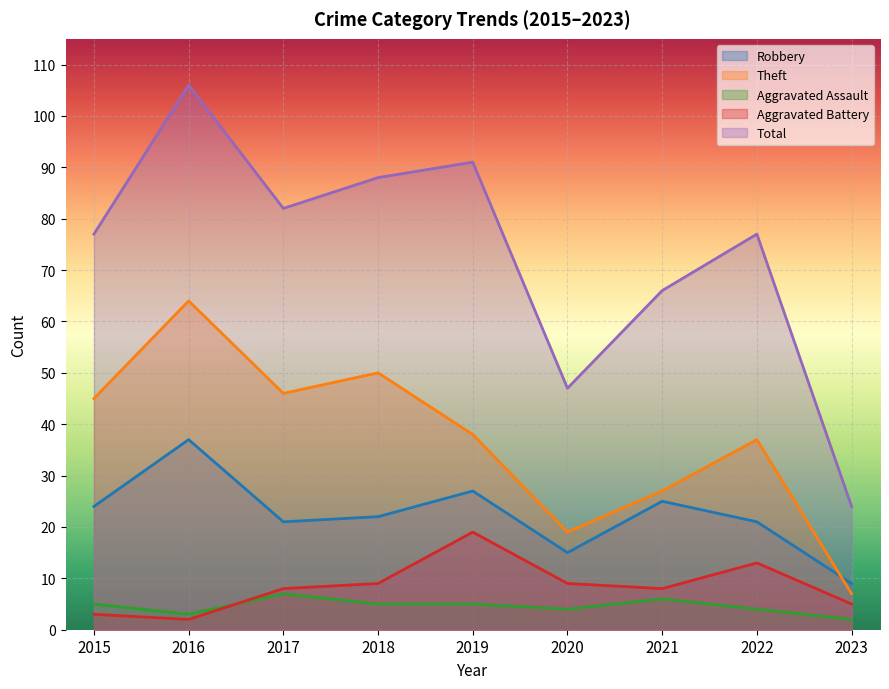

Reading left to right, transcribe all the data shown in this chart.

Robbery: 2015=24	2016=37	2017=21	2018=22	2019=27	2020=15	2021=25	2022=21	2023=9
Theft: 2015=45	2016=64	2017=46	2018=50	2019=38	2020=19	2021=27	2022=37	2023=7
Aggravated Assault: 2015=5	2016=3	2017=7	2018=5	2019=5	2020=4	2021=6	2022=4	2023=2
Aggravated Battery: 2015=3	2016=2	2017=8	2018=9	2019=19	2020=9	2021=8	2022=13	2023=5
Total: 2015=77	2016=106	2017=82	2018=88	2019=91	2020=47	2021=66	2022=77	2023=24